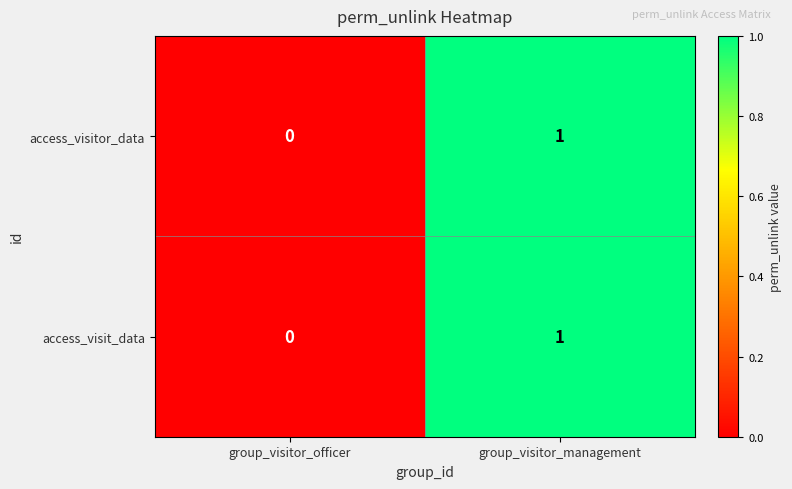

How many distinct data groups are displayed?

2